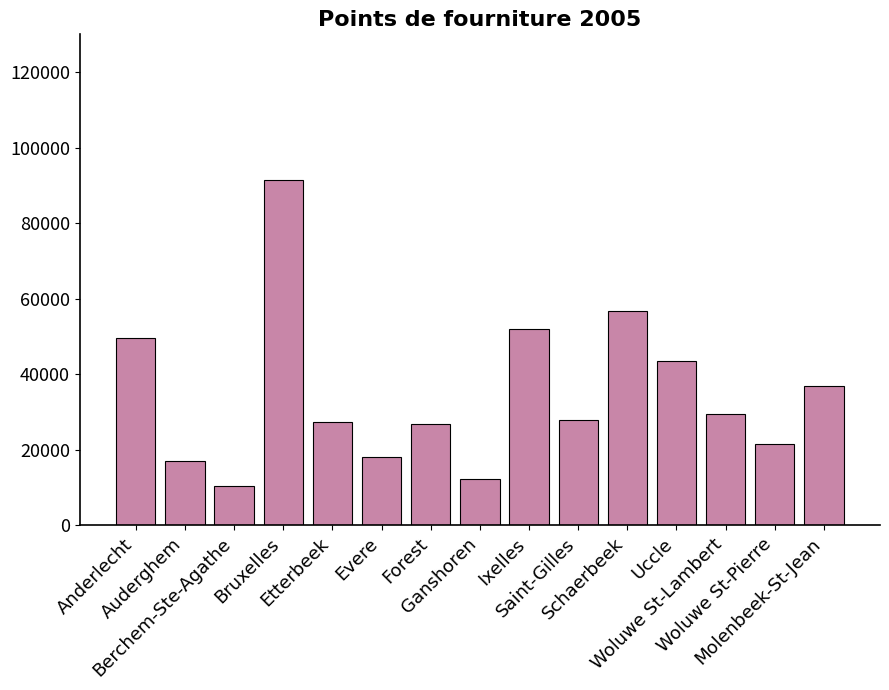

What is the sum of all values?

521465